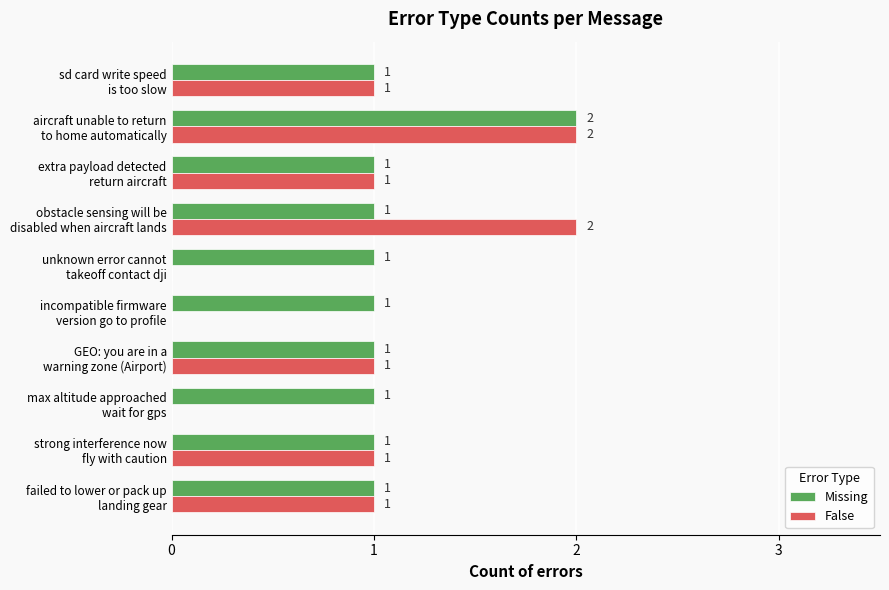

What is the sum of all False values?

9